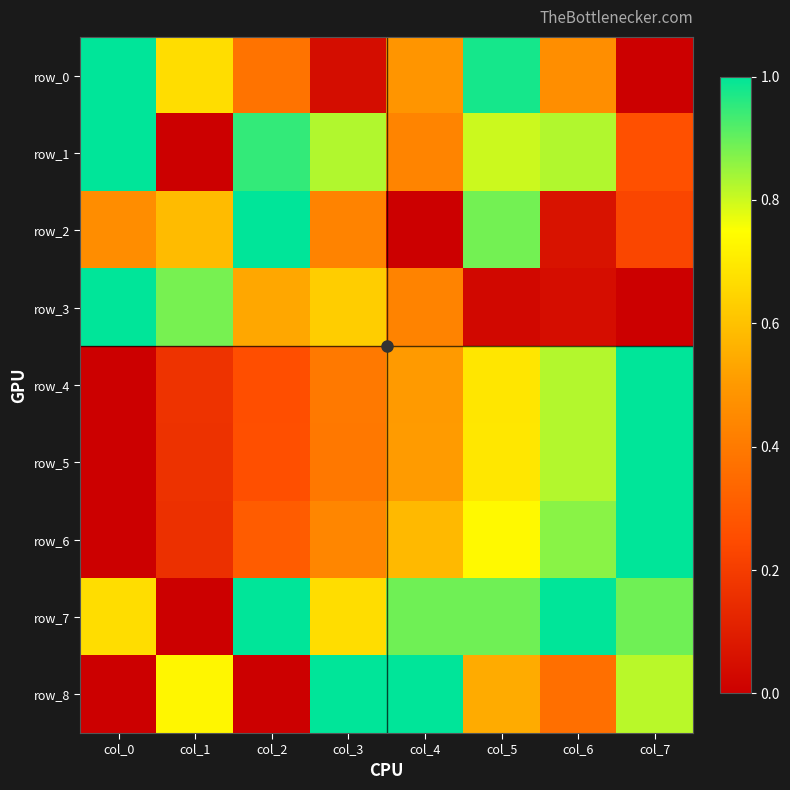

The value of row_7 at col_1 is -0.3. True or false?

False